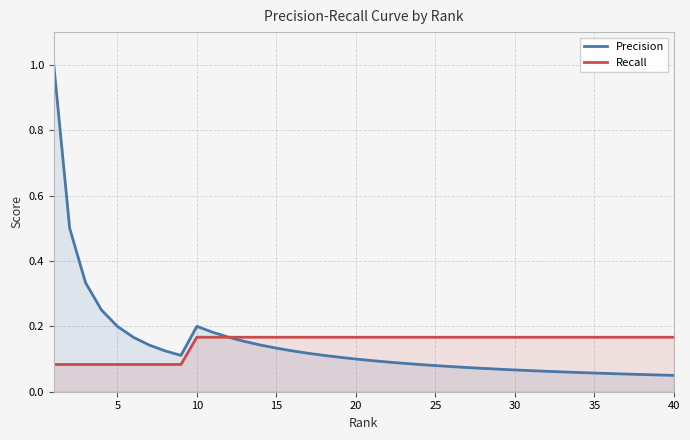

How many lines are shown in the chart?

2